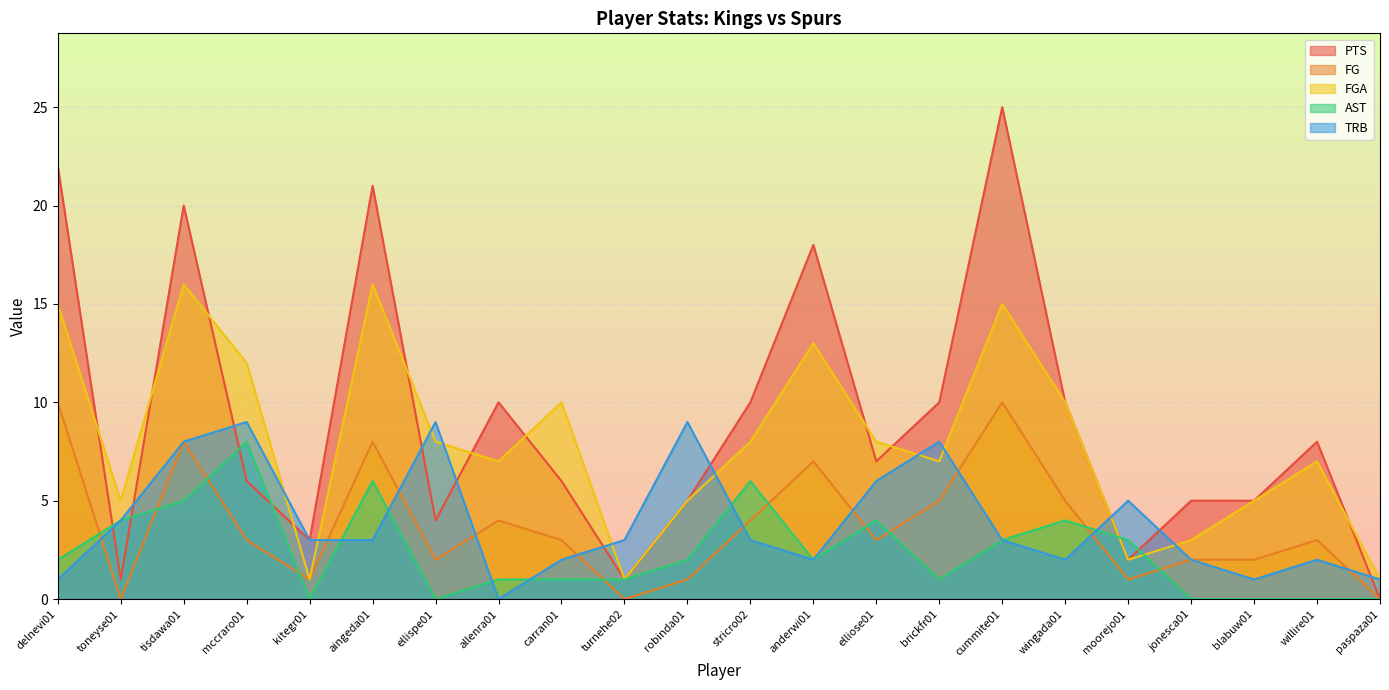

The value of PTS at allenra01 is 10. True or false?

True